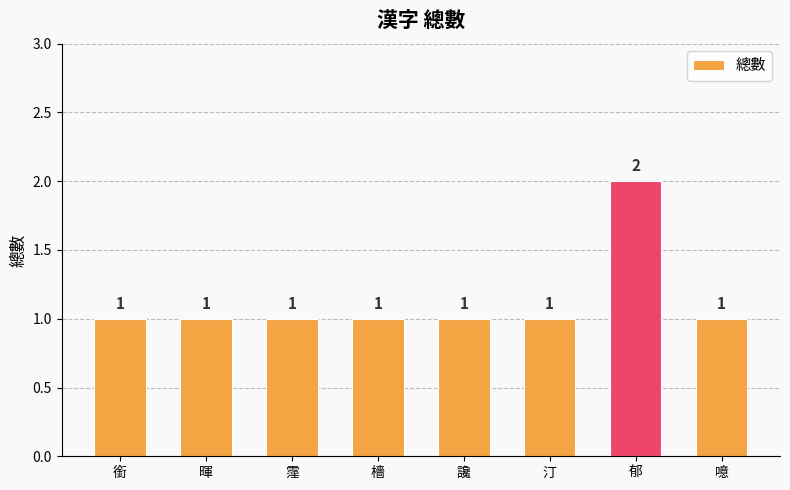

What is the sum of all values?

9